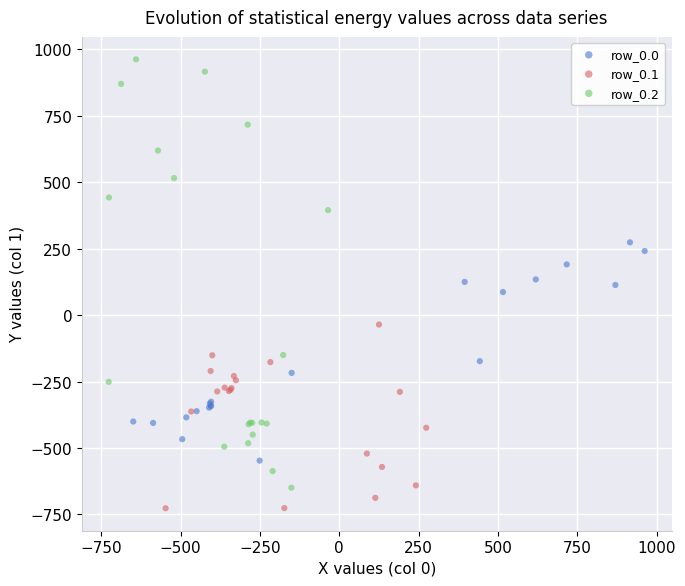

Which series has the largest Y range (max minus min)?

row_0.2